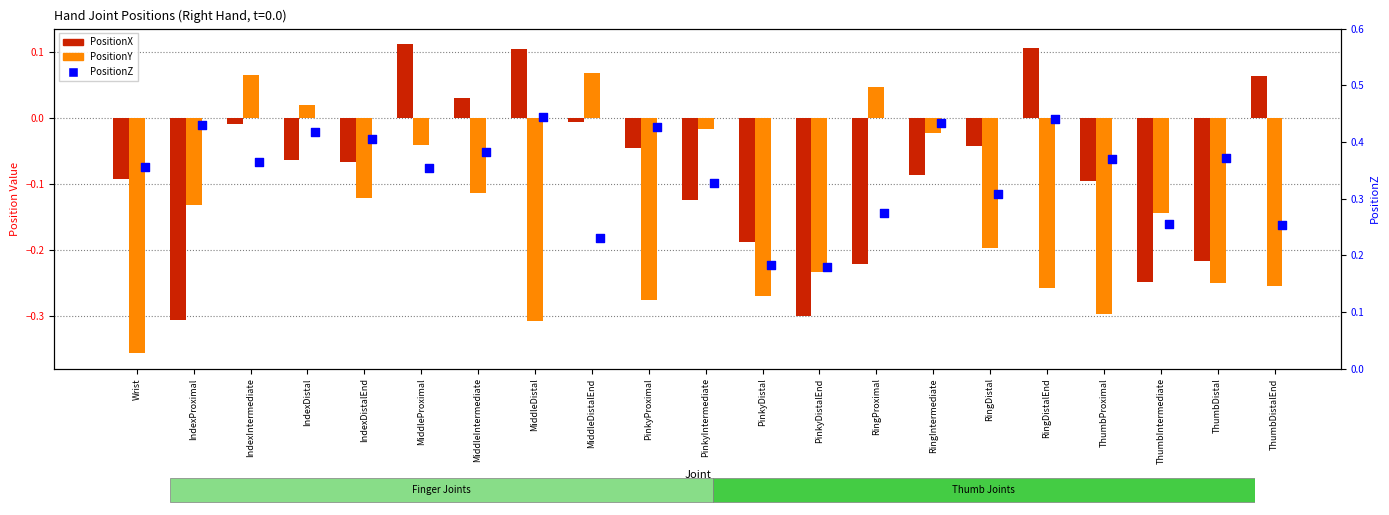

Is the value of PositionZ at ThumbDistal greater than the value of PositionX at MiddleDistal?

Yes